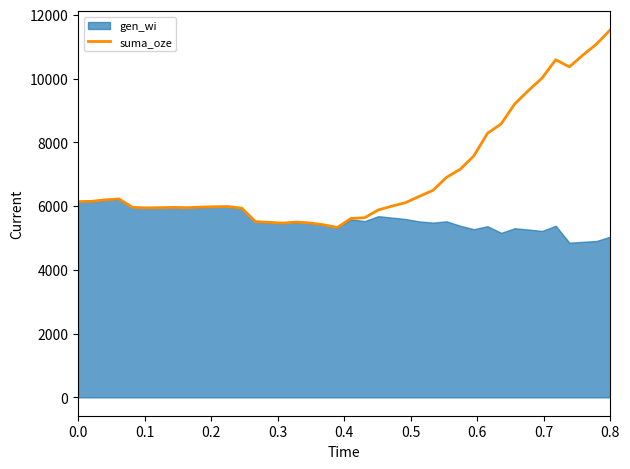

The value of suma_oze at 0.0 is 6139. True or false?

True